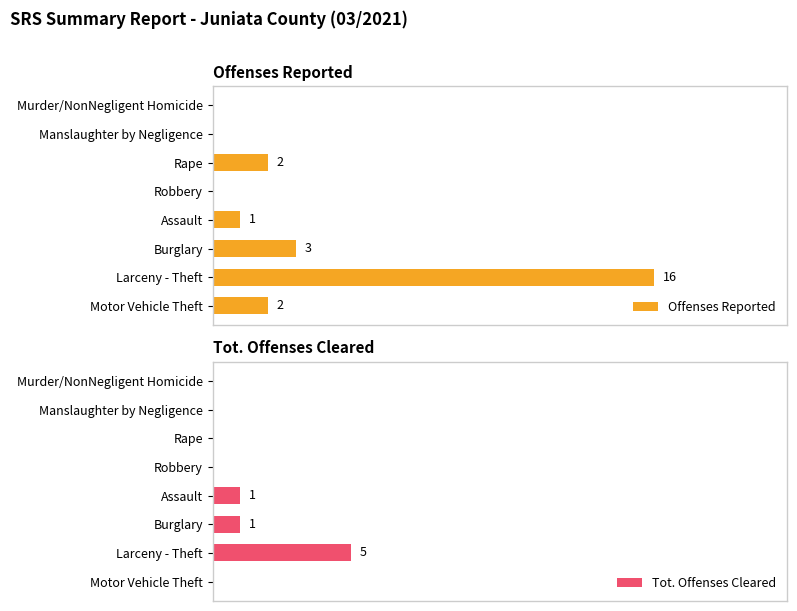

How many values in the Offenses Reported series are below 2?

4